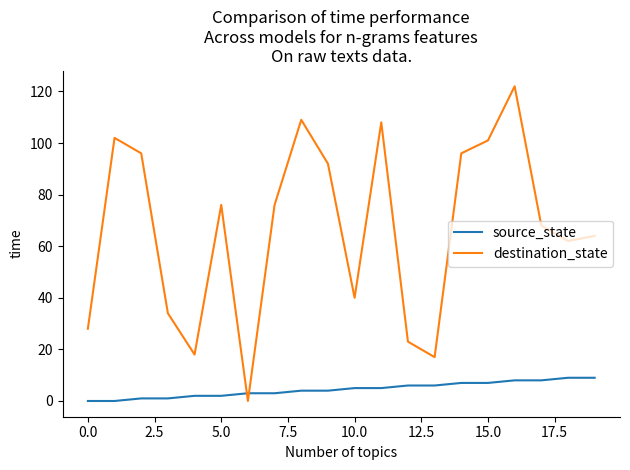

Reading left to right, what are all the values shown in this chart?

source_state: 0	0	1	1	2	2	3	3	4	4	5	5	6	6	7	7	8	8	9	9
destination_state: 28	102	96	34	18	76	0	76	109	92	40	108	23	17	96	101	122	68	62	64